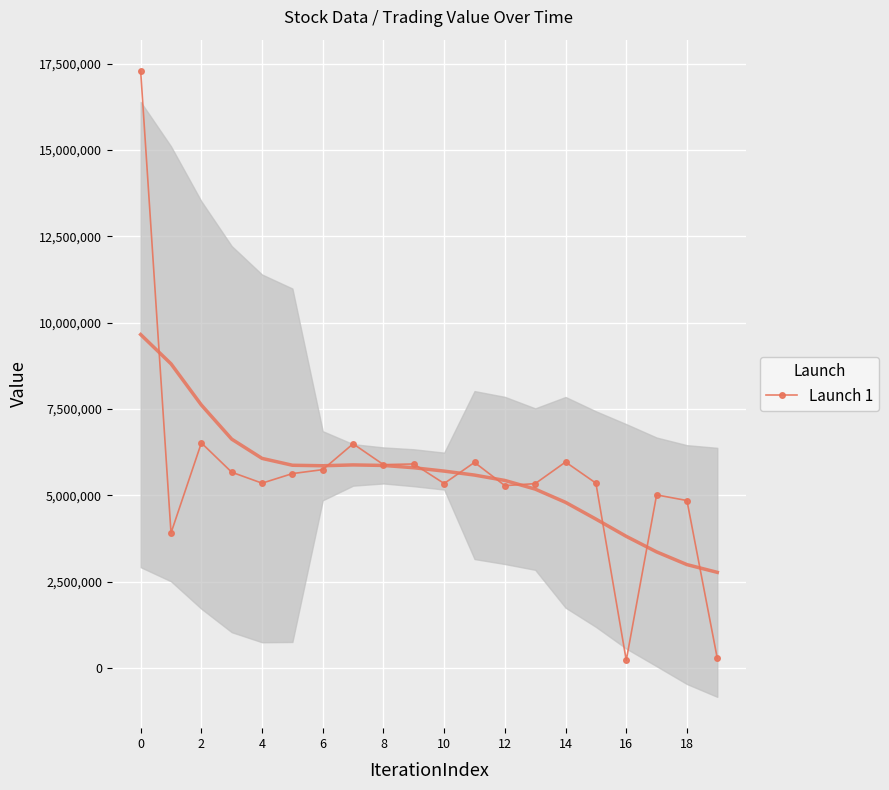

Where is the first local maximum for Launch 1?

2